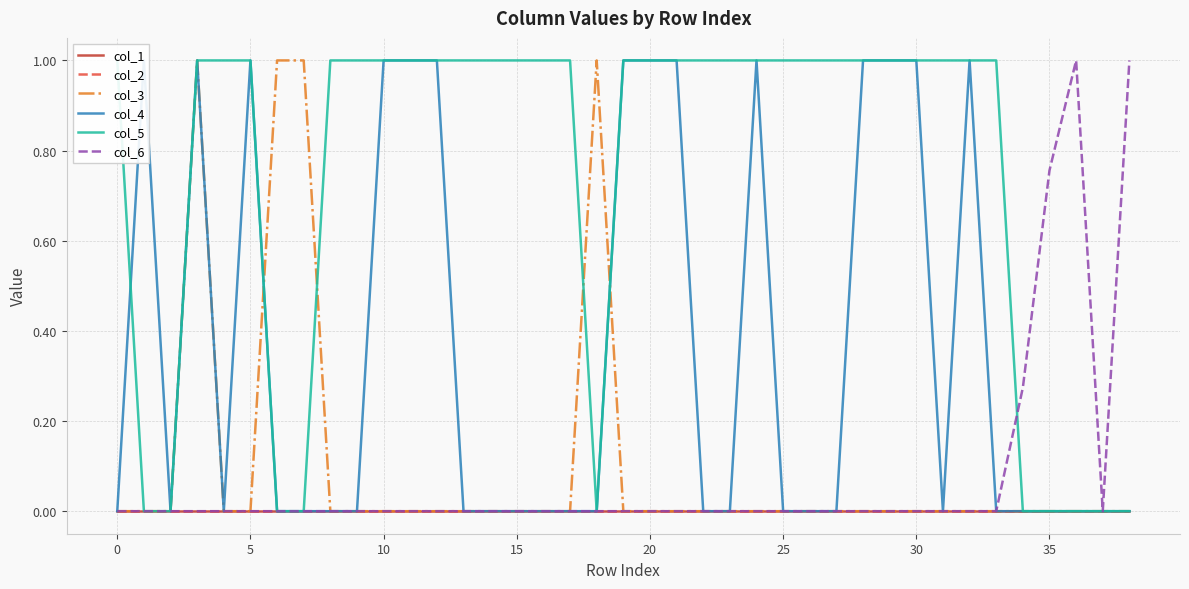

How many lines are shown in the chart?

6